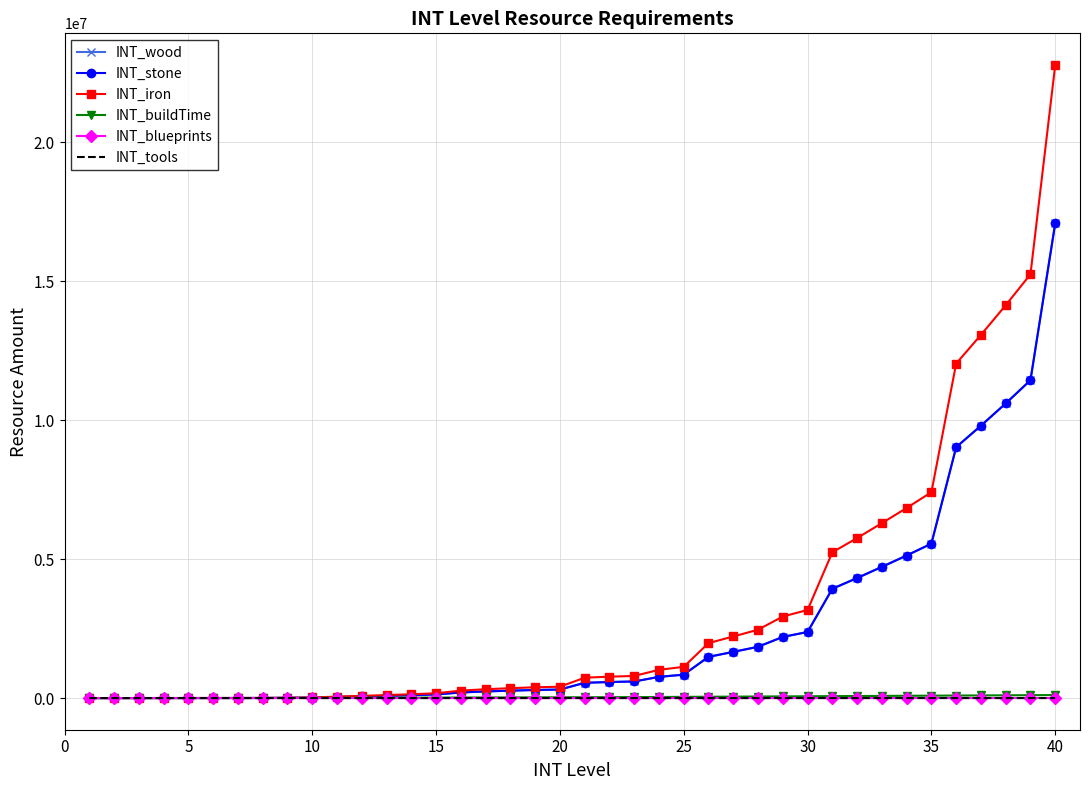

What is the difference between the maximum and second lowest values in the INT_wood series?

17087550